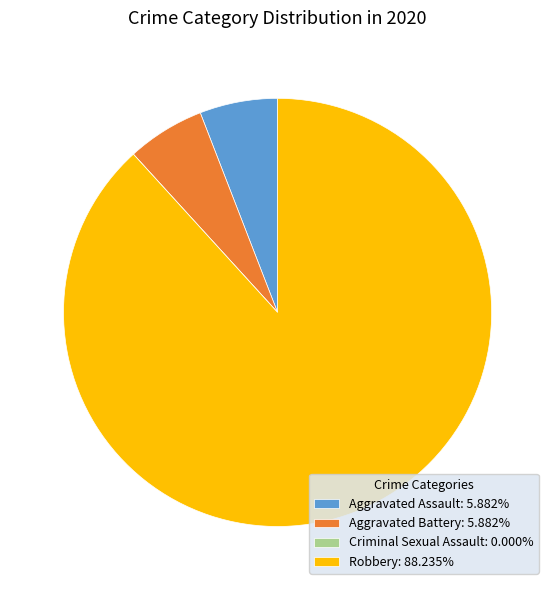

Does Aggravated Assault account for over 50% of the chart?

No